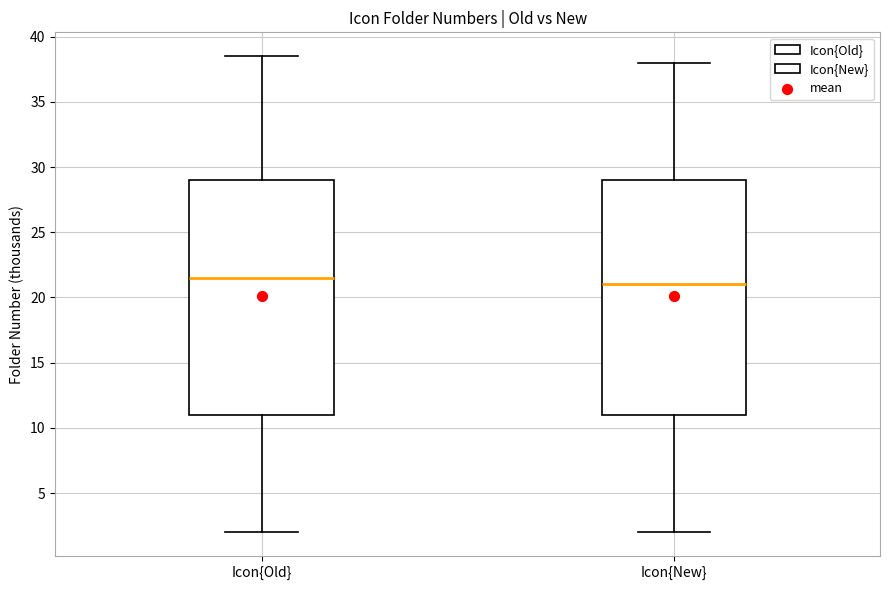

Where does the lower whisker of the box for Icon{New} end on the y-axis? The values are not printed on the chart, so give them approximately, as read against the axis.

2.0